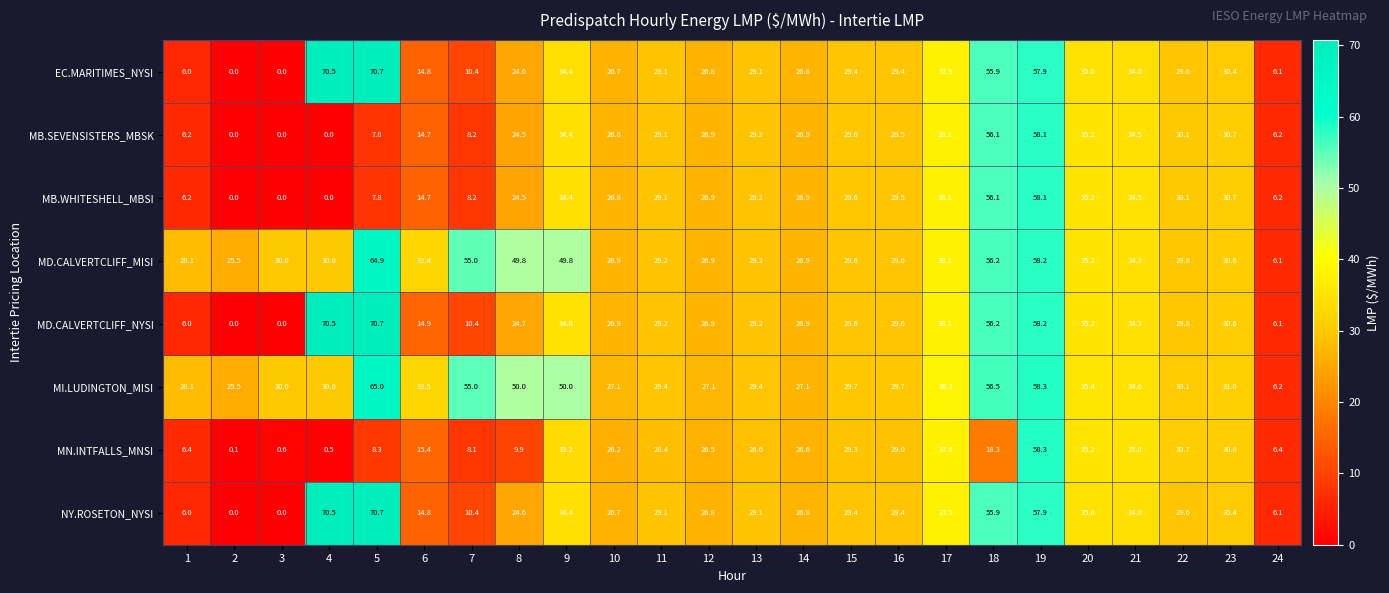

What is the total value across all series at 13?

233.0